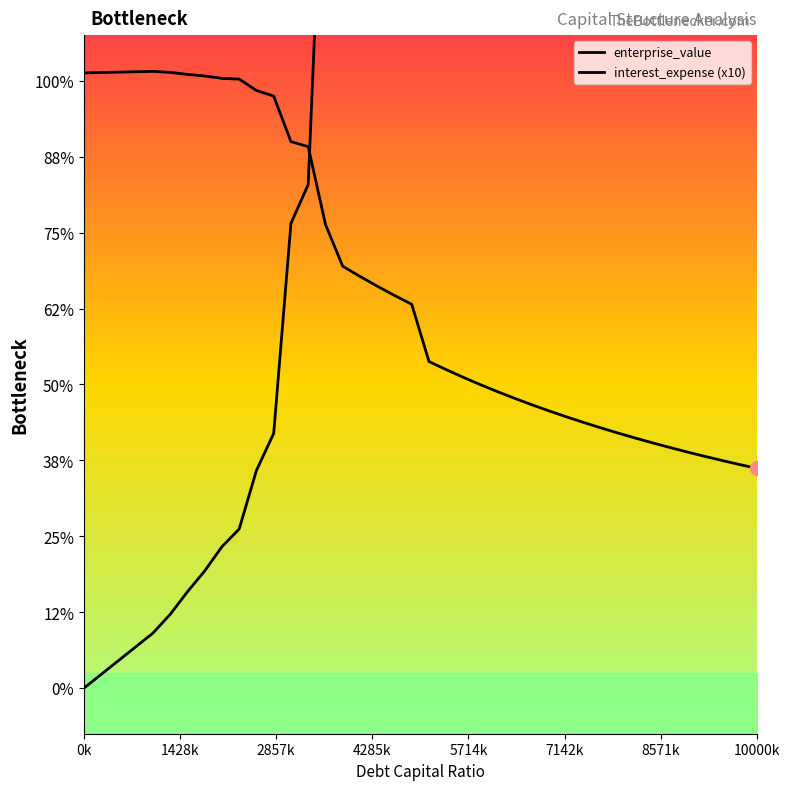

Does the chart display data point markers on the line(s)?

No